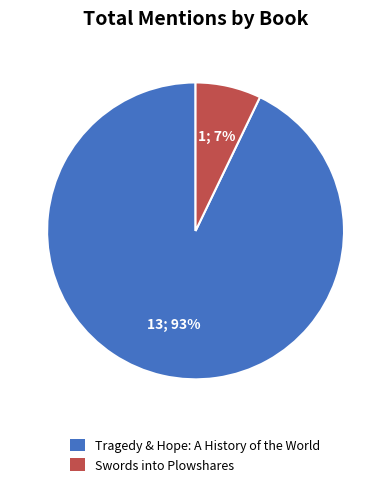

Is it true that Swords into Plowshares is 1% of the pie?

False